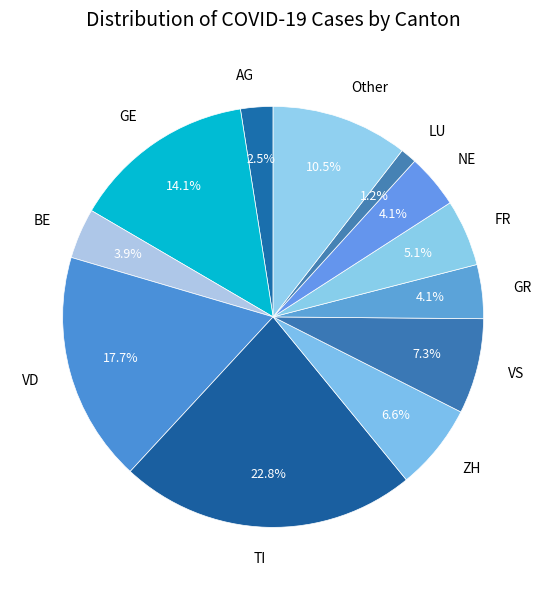

Between NE and TI, which is larger?

TI